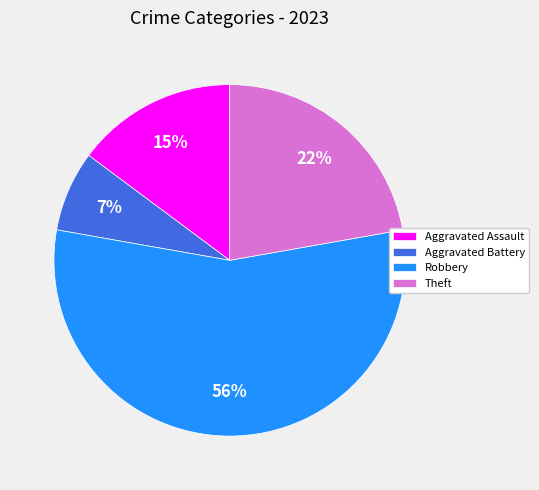

Which category has the biggest portion of the pie?

Robbery